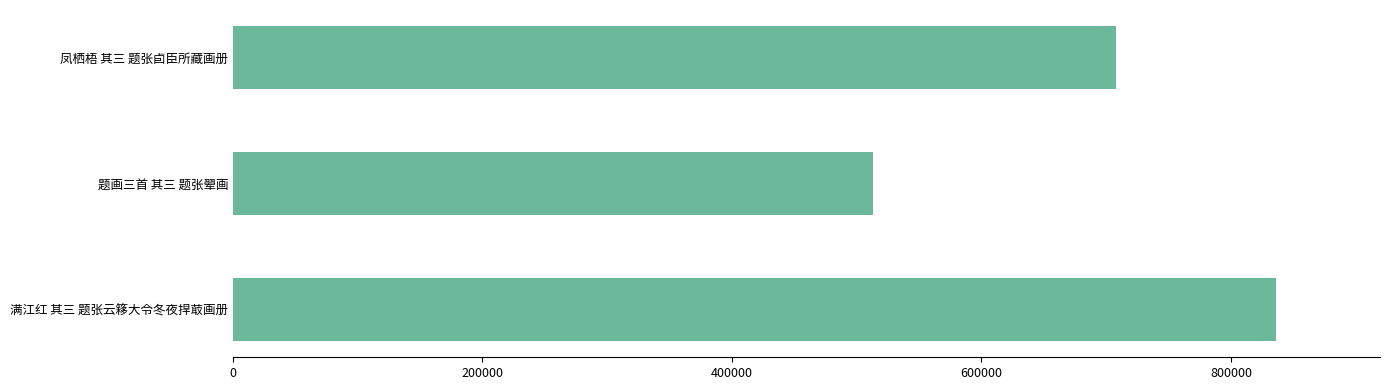

List the labels in order of value, largest first.

满江红 其三 题张云簃大令冬夜捍菆画册, 凤栖梧 其三 题张卣臣所藏画册, 题画三首 其三 题张翚画